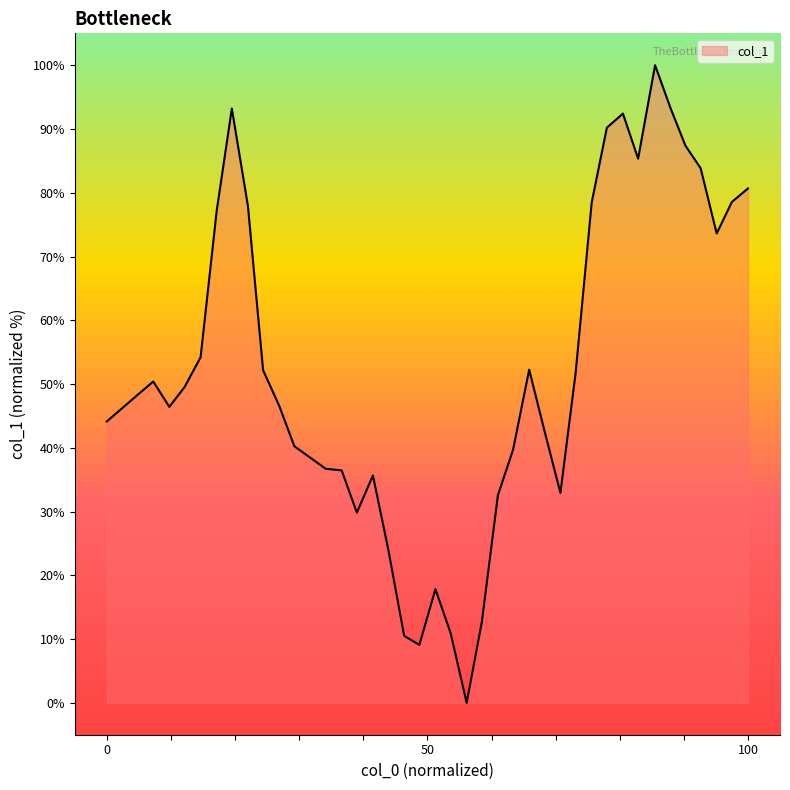

What is the difference between the maximum and minimum values?

100.0